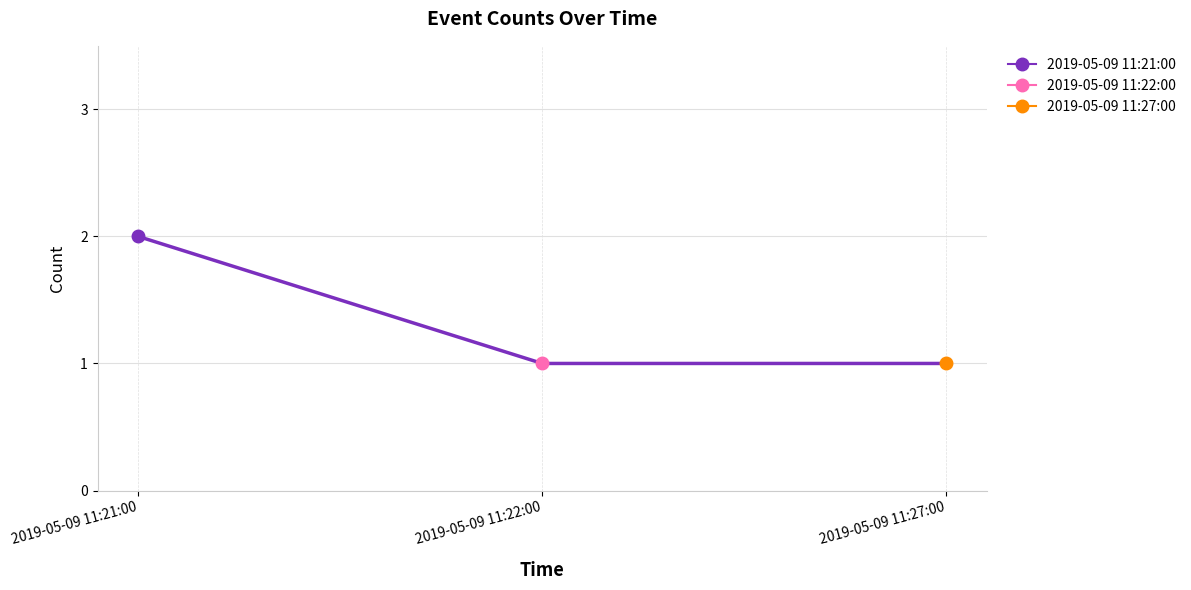

Reading left to right, list all the values displayed in this chart.

2	1	1